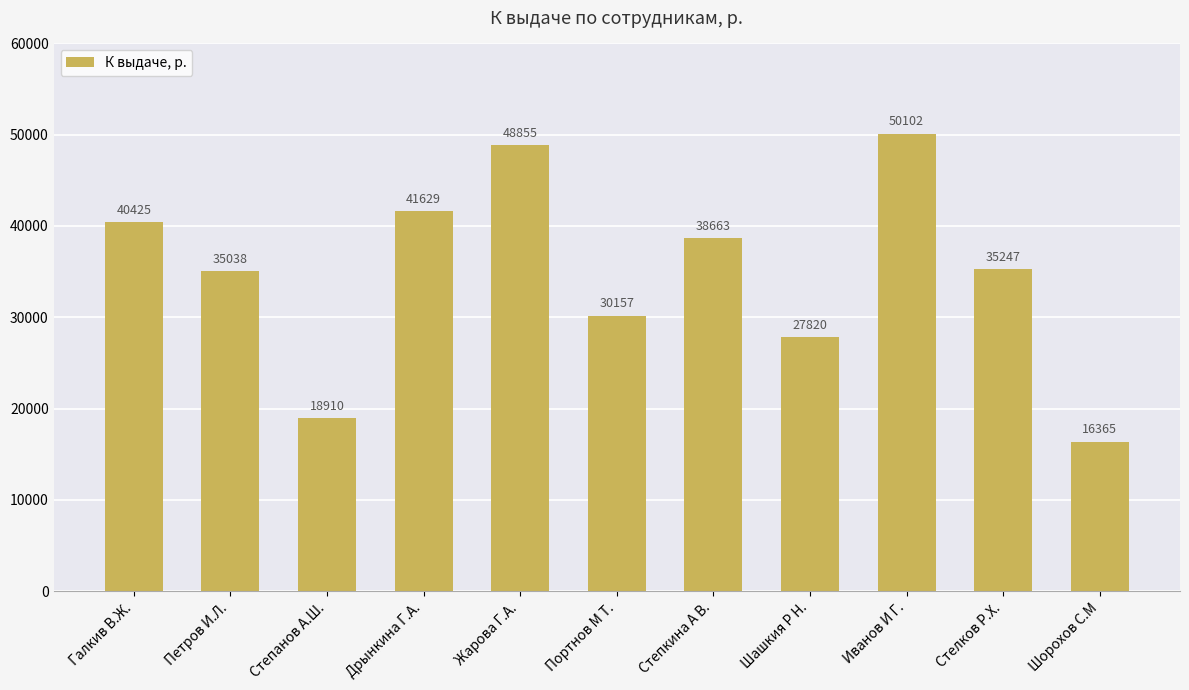

Read the value at Степанов А.Ш..

18910.3